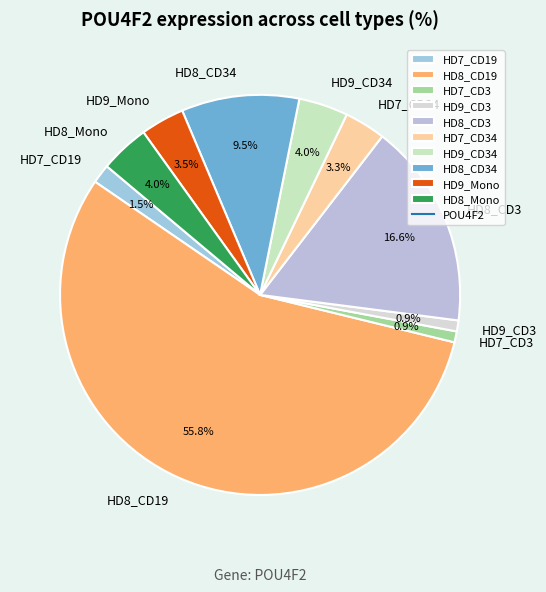

Which category has the biggest portion of the pie?

HD8_CD19